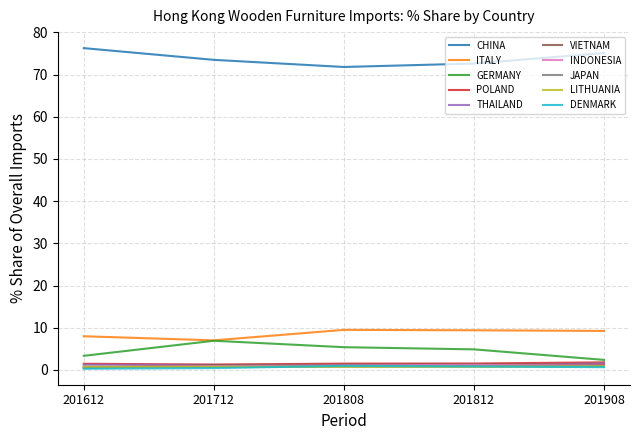

True or false: ITALY and JAPAN cross at least once.

False